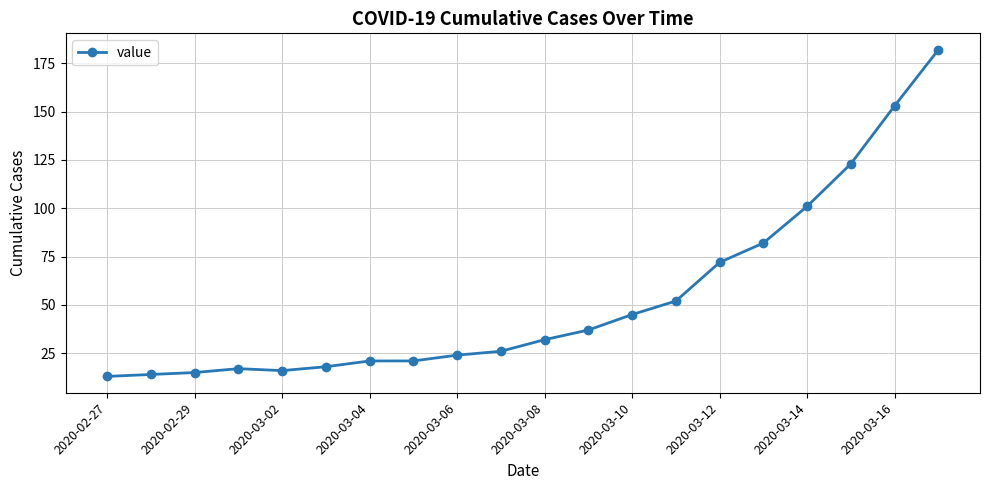

Reading left to right, list all the values displayed in this chart.

13	14	15	17	16	18	21	21	24	26	32	37	45	52	72	82	101	123	153	182